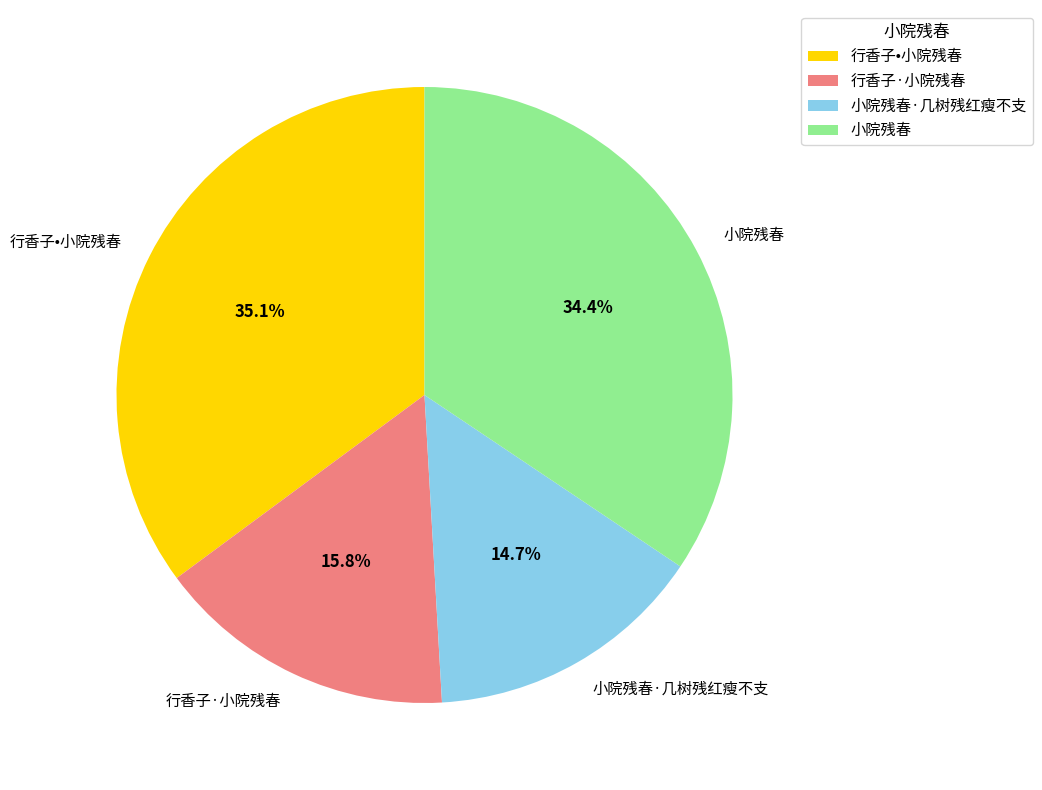

Between 小院残春·几树残红瘦不支 and 行香子·小院残春, which is larger?

行香子·小院残春